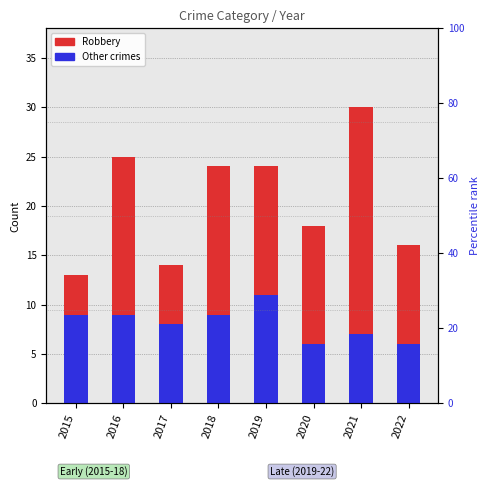

What is the sum of all Other crimes values?

65